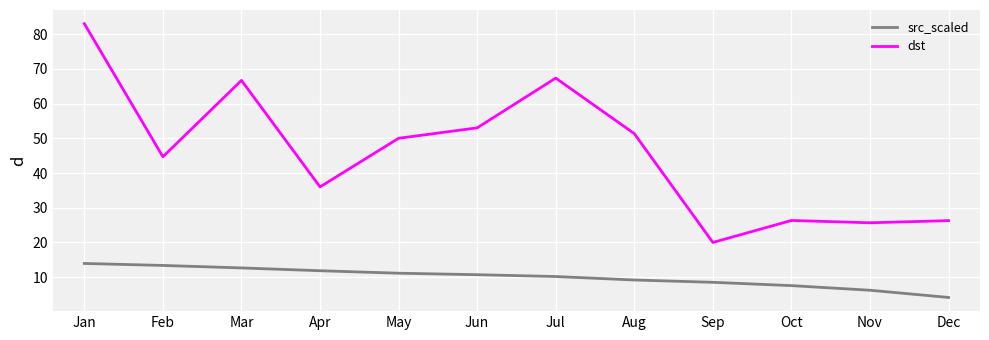

What is the difference between the maximum and second lowest values in the src_scaled series?

7.7